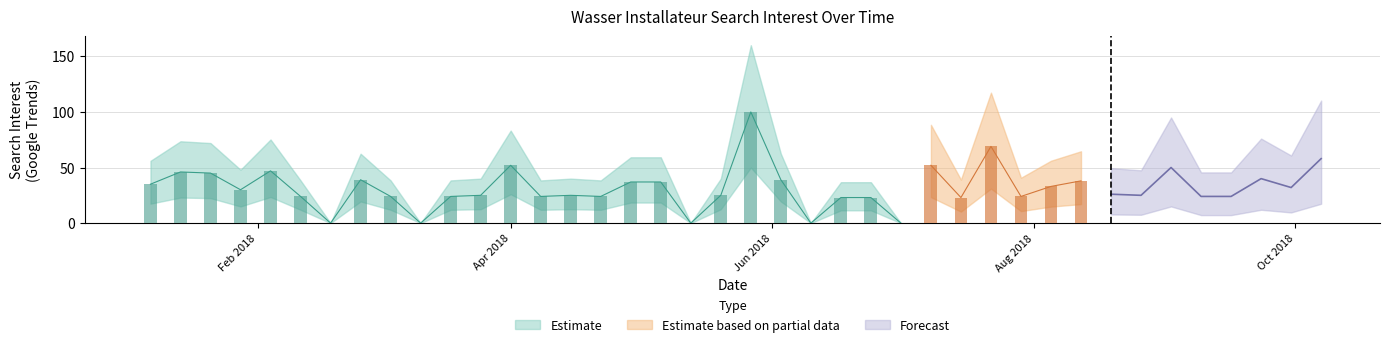

The chart shows a value of 69 at 28. True or false?

True